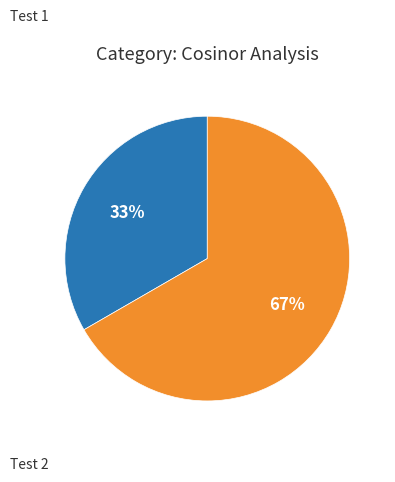

Is there a majority slice in this chart?

Yes